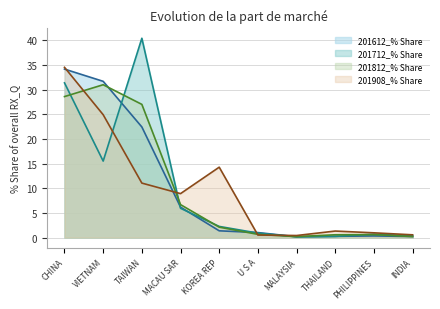

What is the label of the 6th point from the right?

KOREA REP